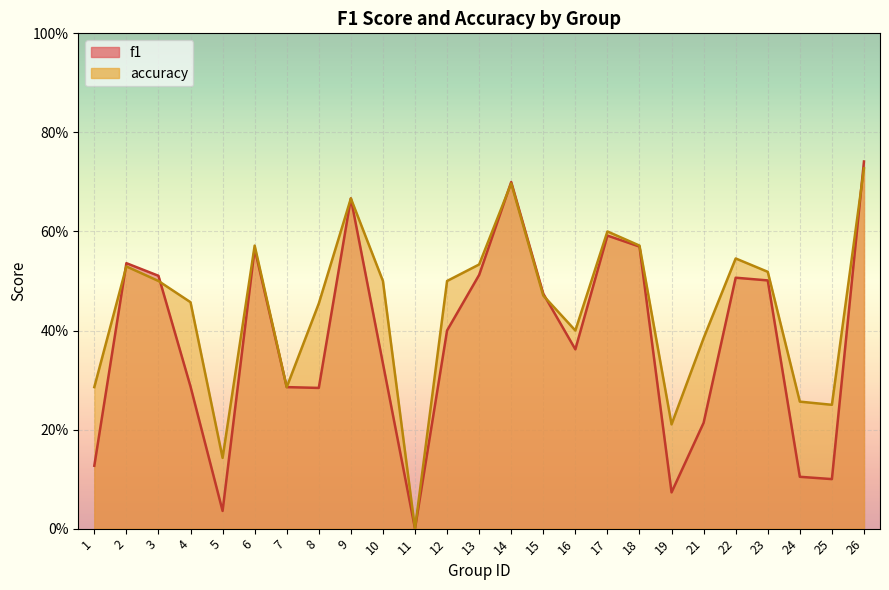

Between 26 and 11, which is larger?

26